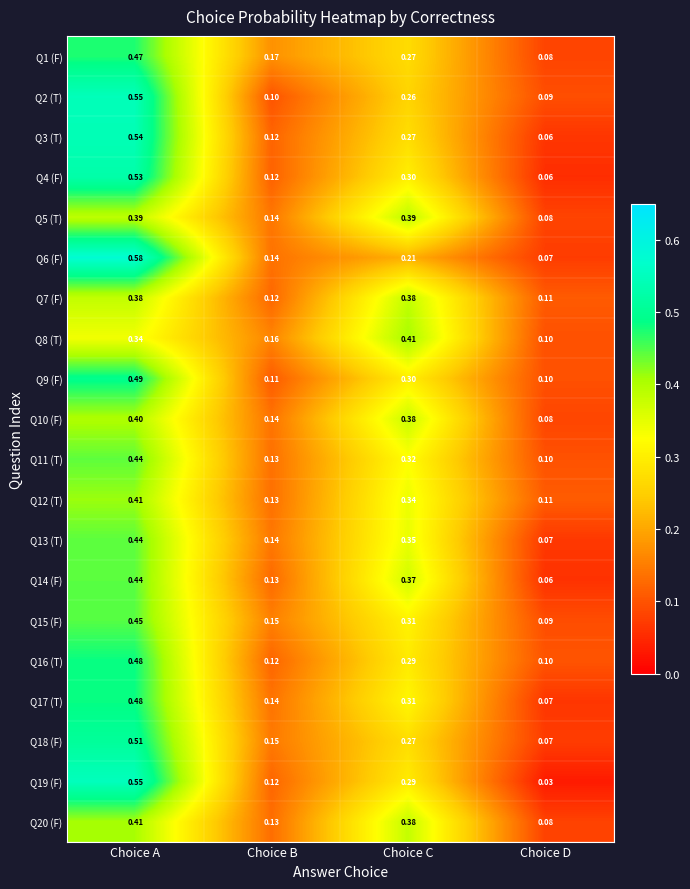

Is the value of Q8 (T) at Choice B greater than the value of Q1 (F) at Choice B?

No